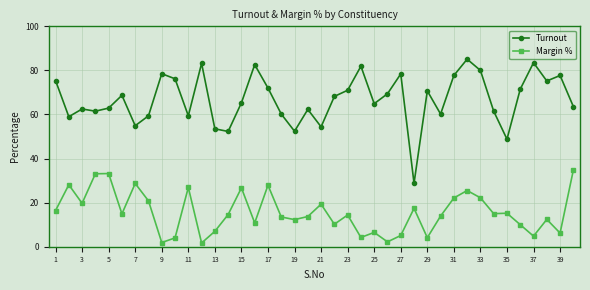

True or false: Margin % and Turnout cross at least once.

False